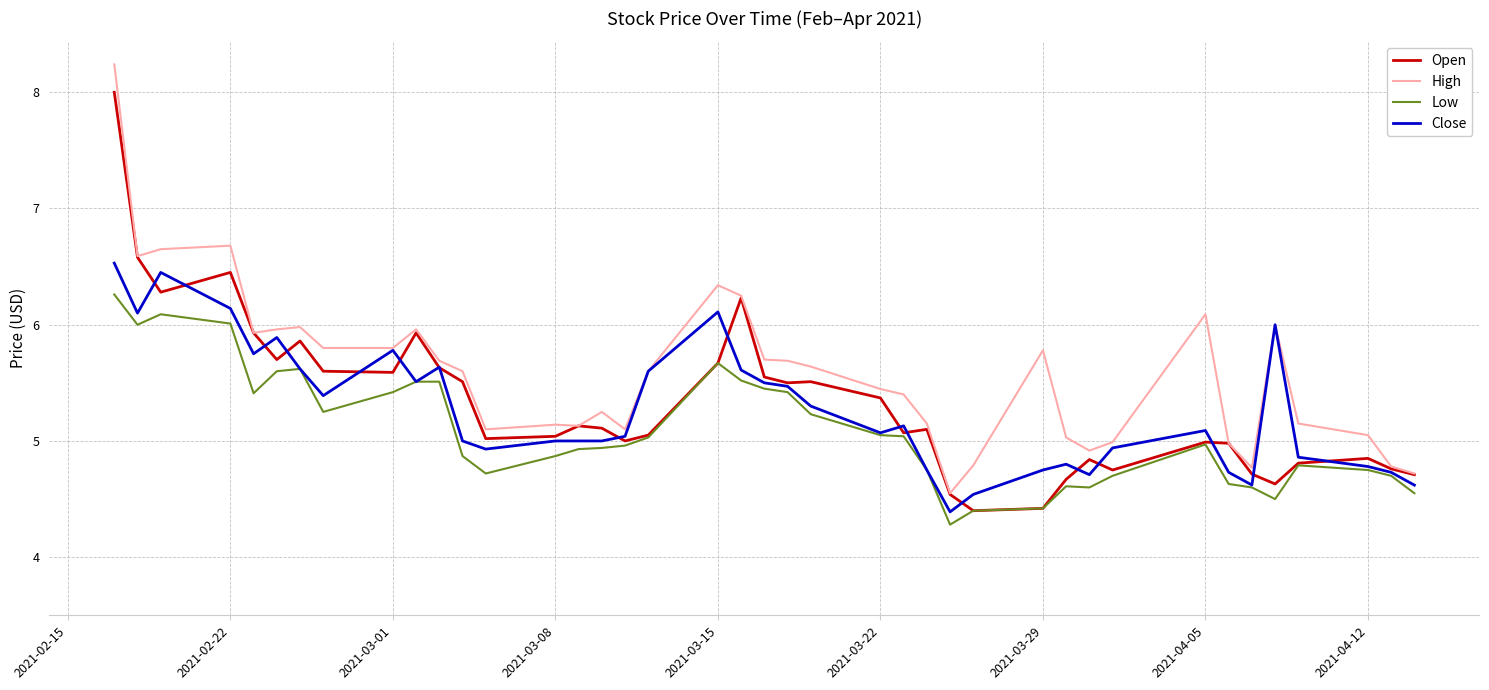

Rank the series by their maximum value, from highest to lowest.

High, Open, Close, Low